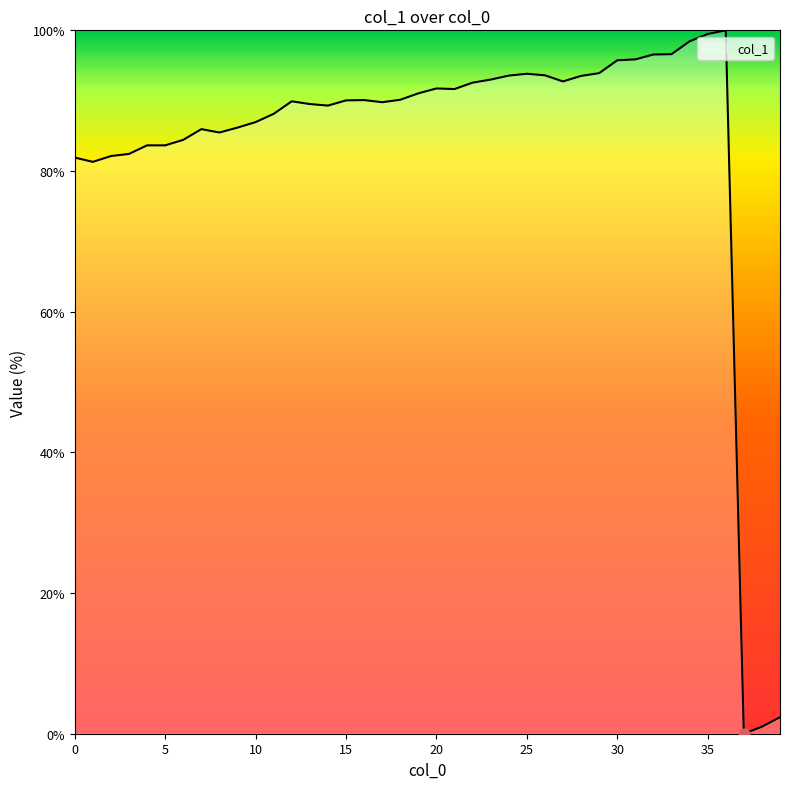

What is the maximum value shown in the chart?

100.0